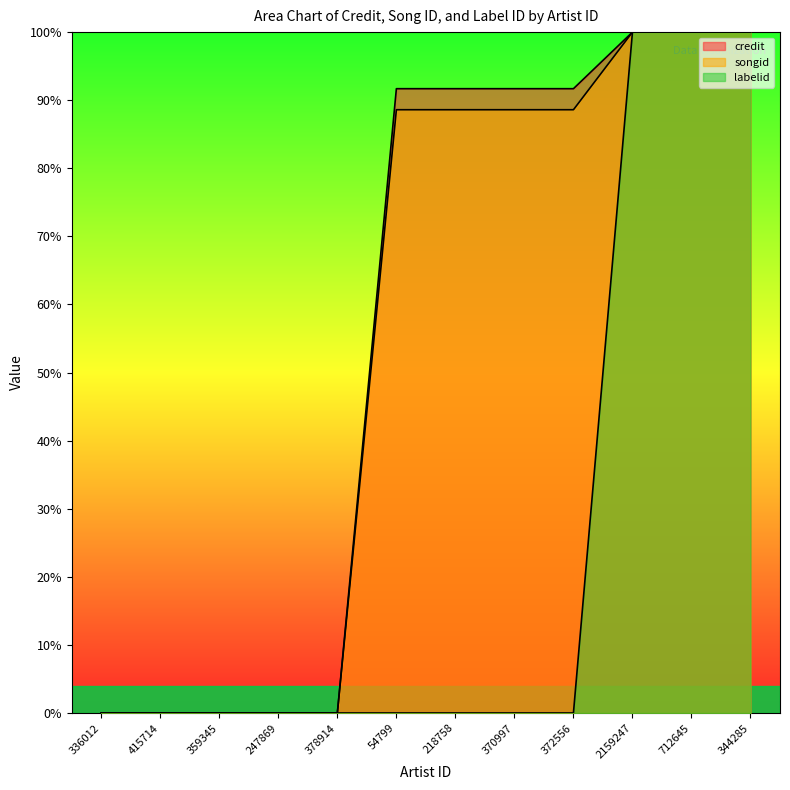

The value of songid at 218758 is 153.3. True or false?

False